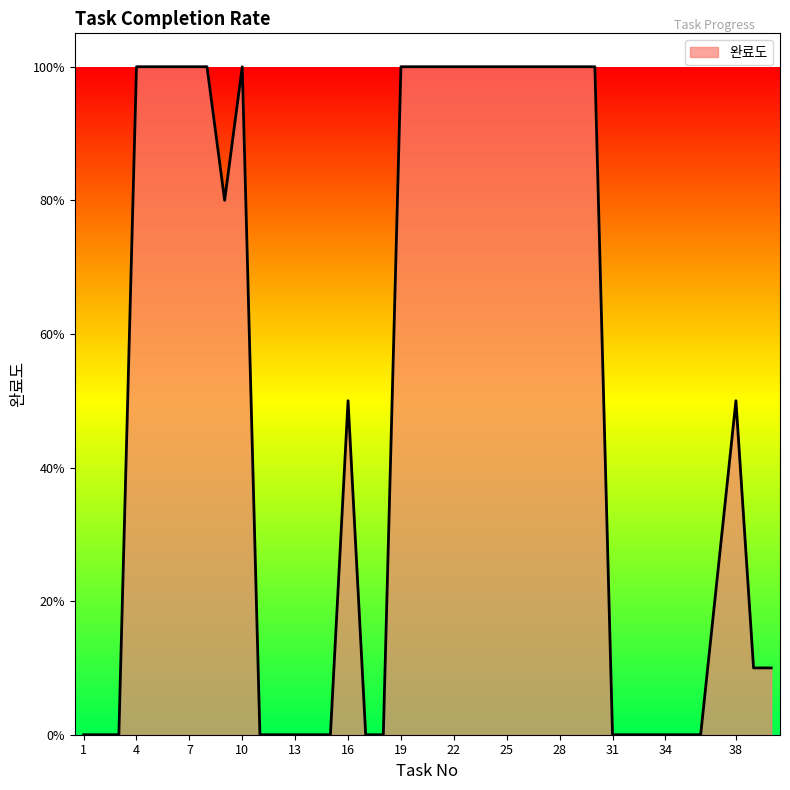

Does the chart display data point markers on the line(s)?

No